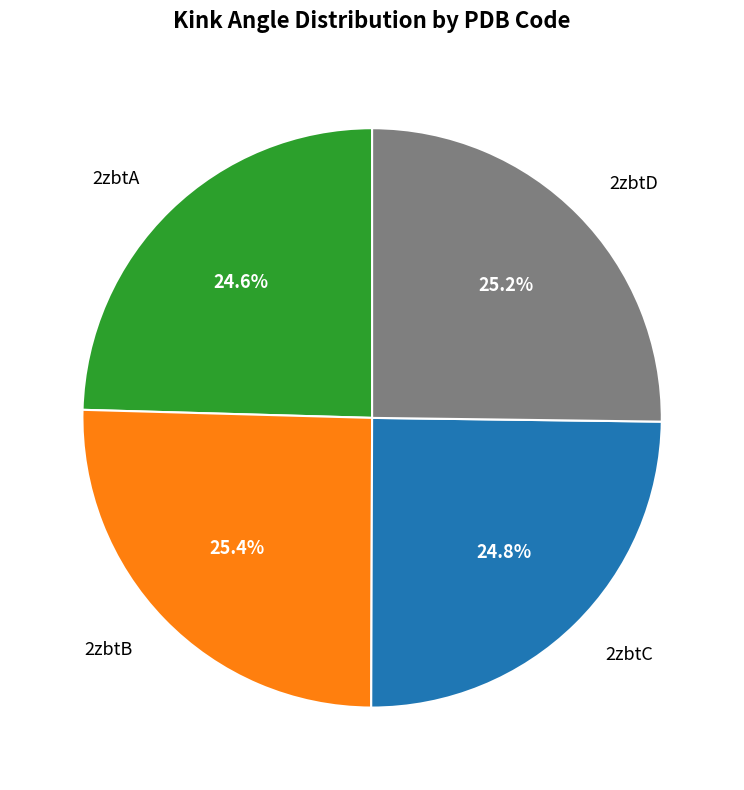

Approximately how many times larger is the value at 2zbtC compared to 2zbtA?

1.0